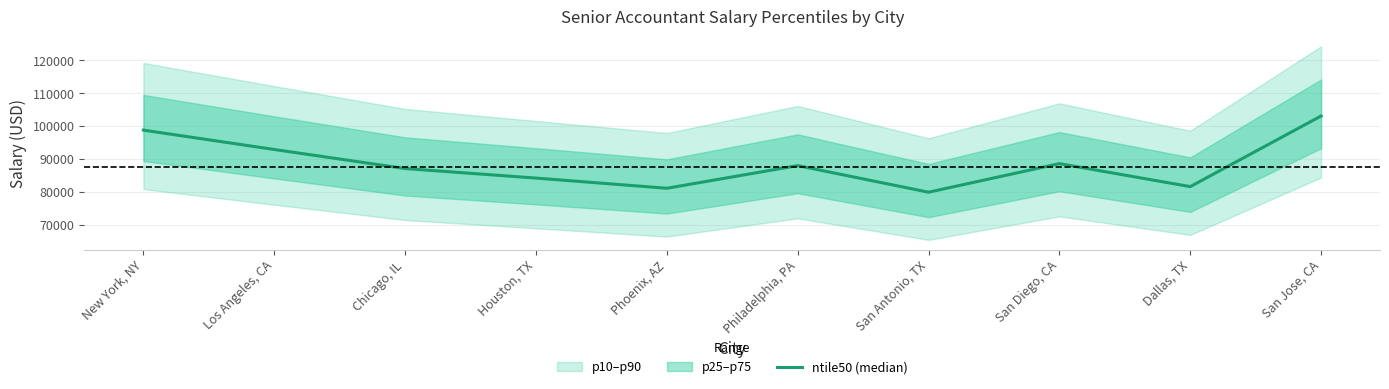

How many points are higher than both their immediate neighbors (excluding endpoints)?

2